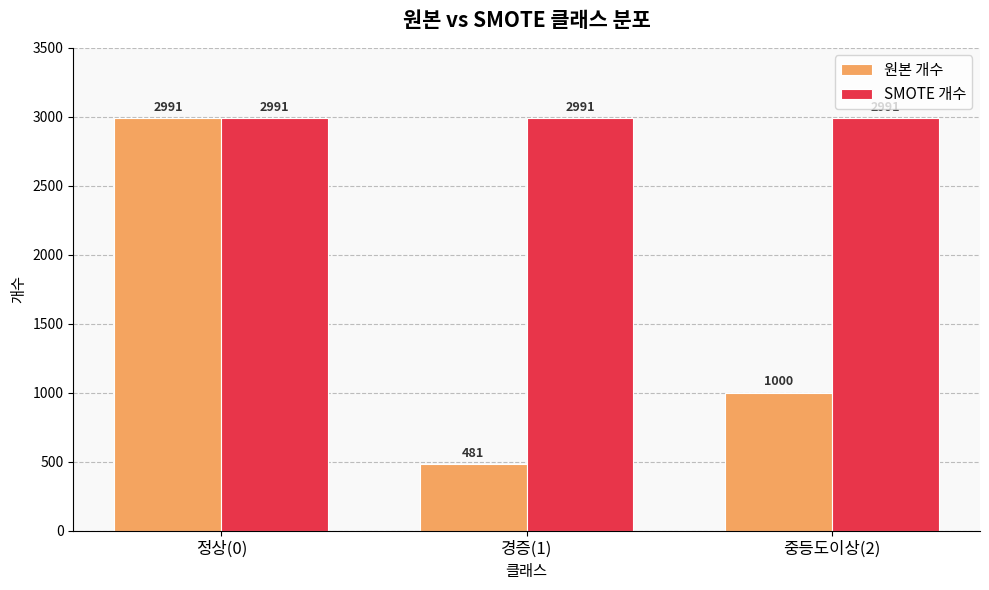

At 중등도이상(2), list the series in order from smallest to largest.

원본 개수, SMOTE 개수